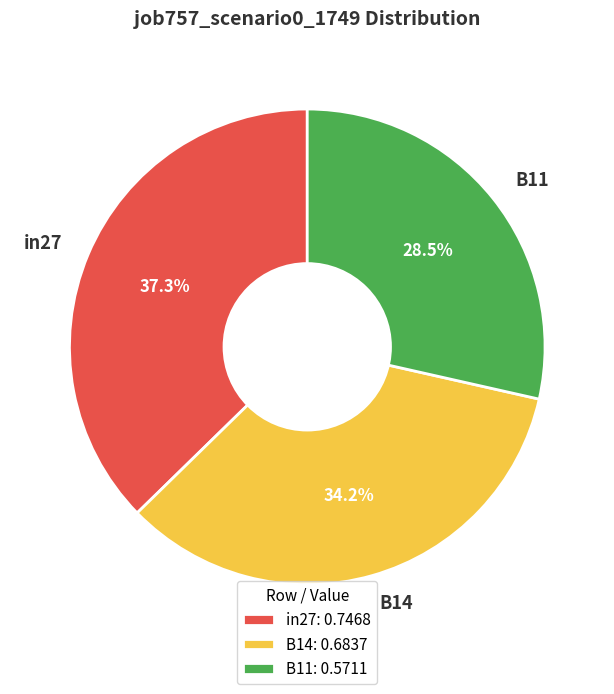

To the nearest percent, what is the combined percentage of B14 and B11?

63%